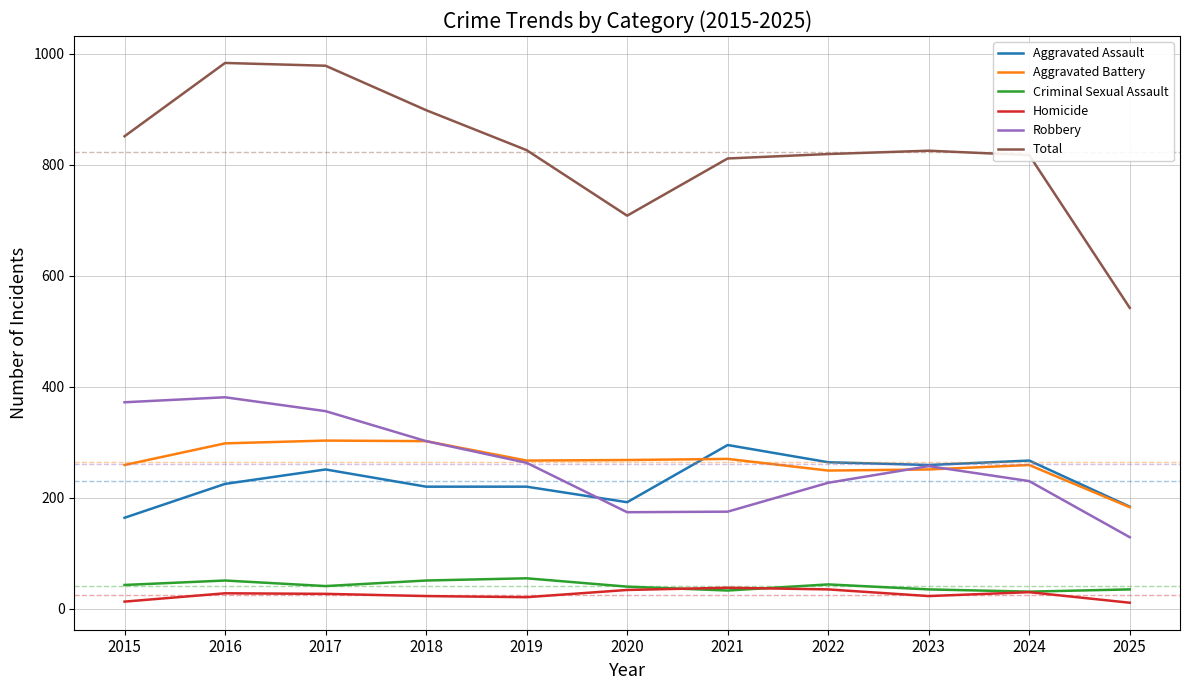

What is the difference between the highest and lowest values at 2024?

787